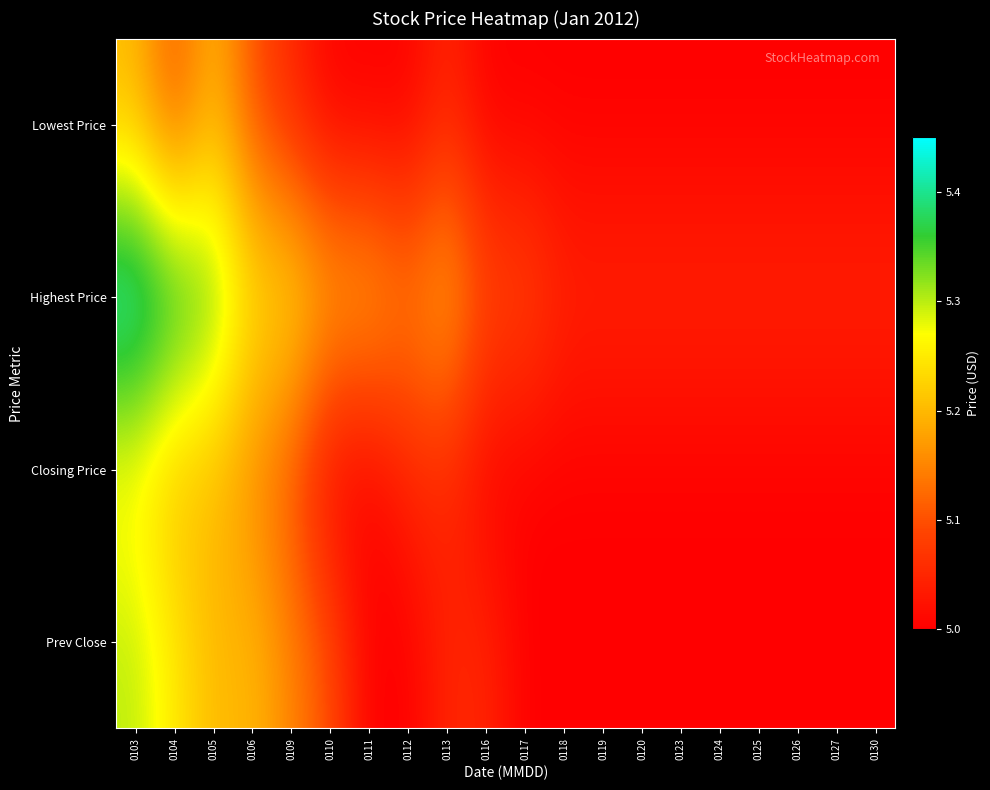

What is the smallest value displayed?

5.0